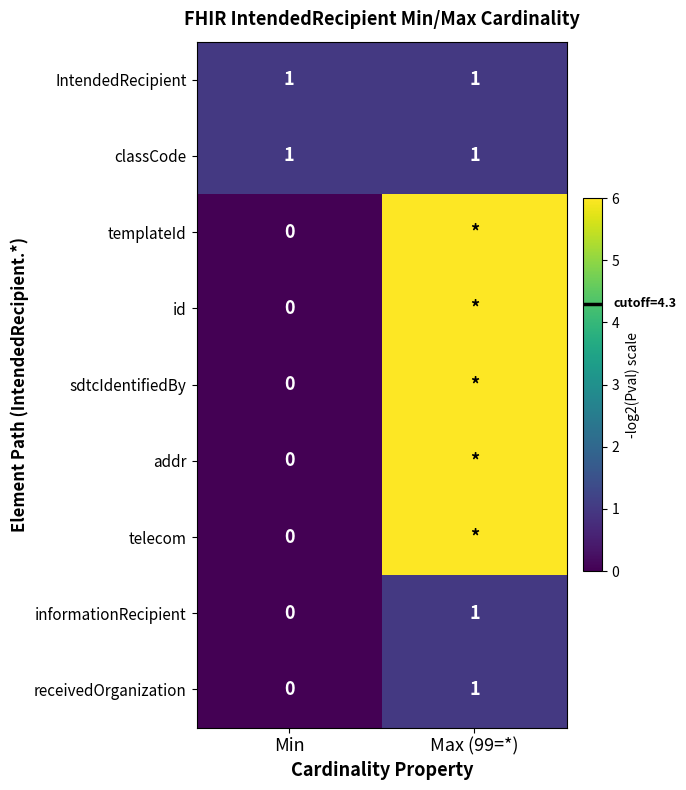

How many values in the telecom series are below 6?

1